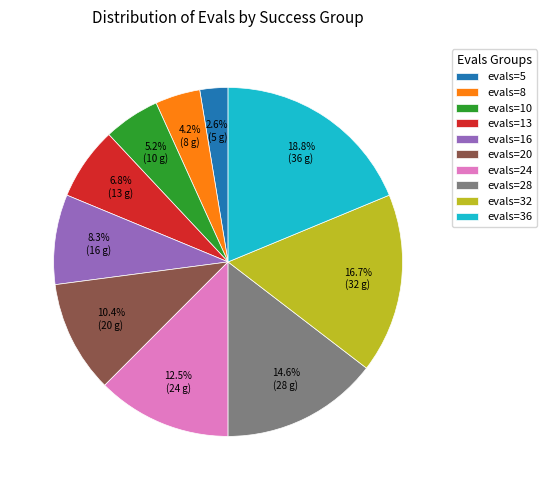

Is there a majority slice in this chart?

No